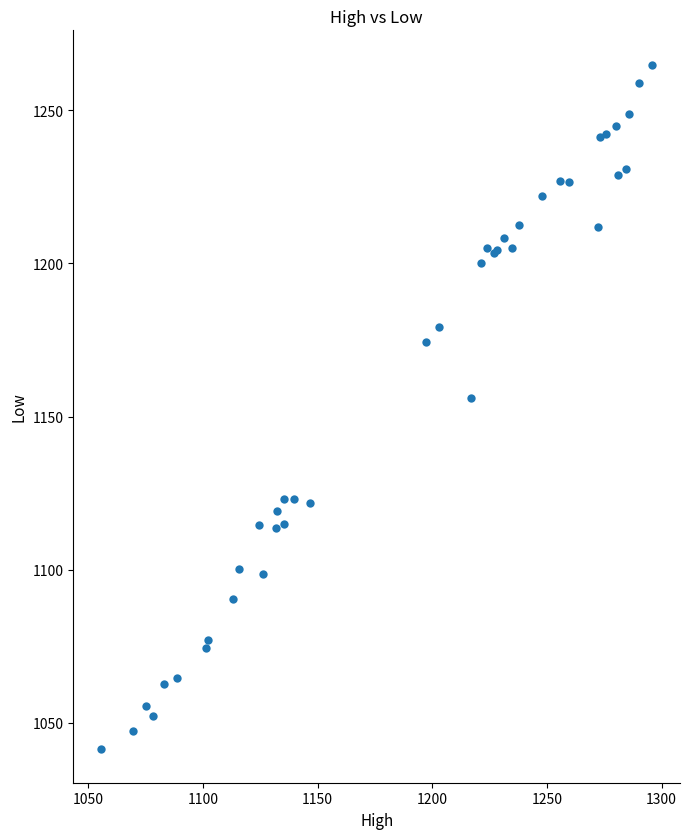

What Y value in the scatter plot is closest to 1153?

1156.0